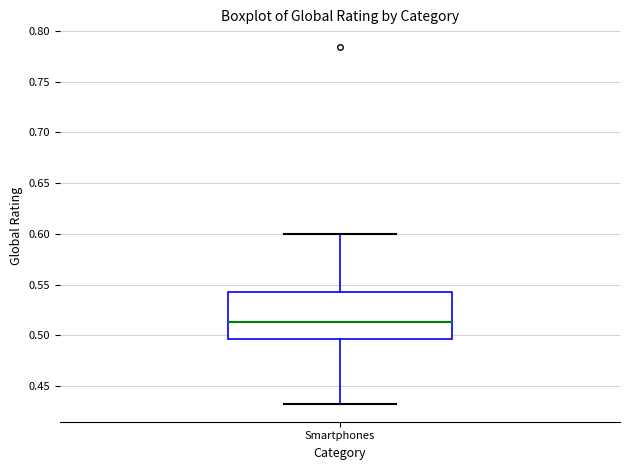

Read this box plot against the y-axis: the position of the median line, the range covered by the box, and the ends of both whiskers. The values are not printed on the chart, so give them approximately, as read against the axis.

median 0.515, box 0.495 to 0.540, whiskers 0.430 to 0.600